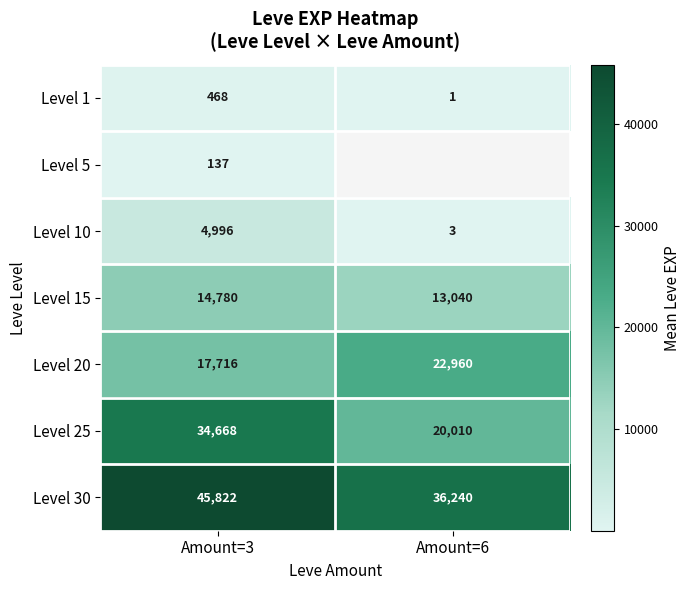

At which label does Level 15 reach its peak?

Amount=3